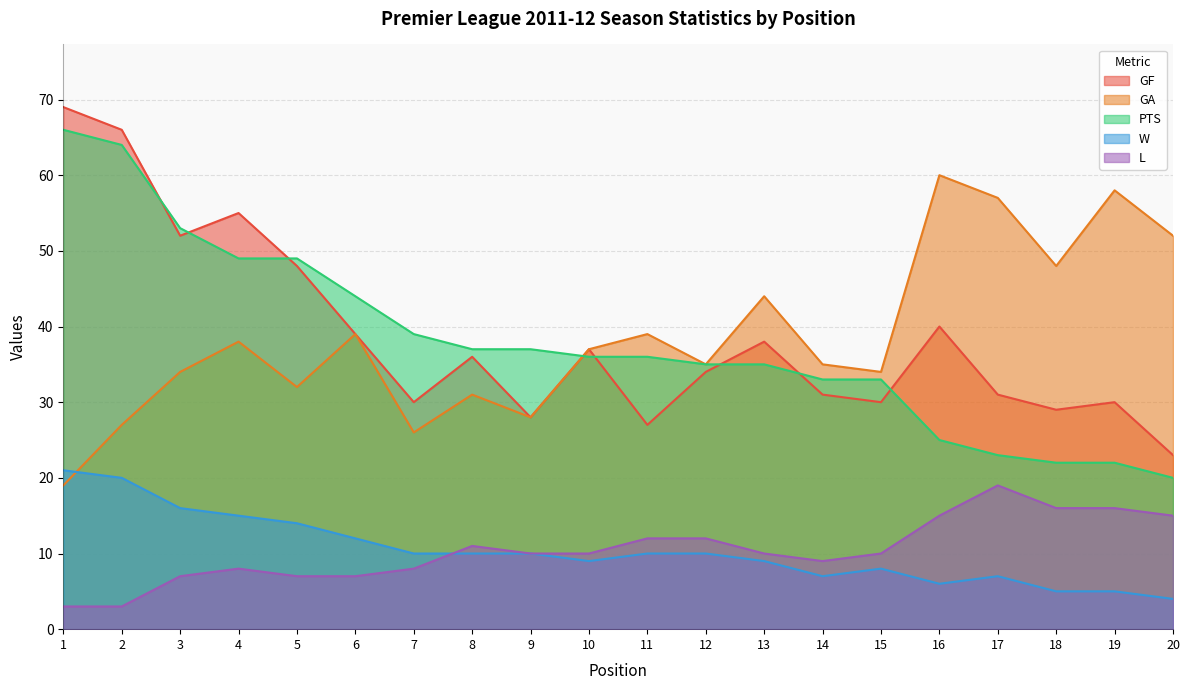

At which label is GF closest to 46?

5